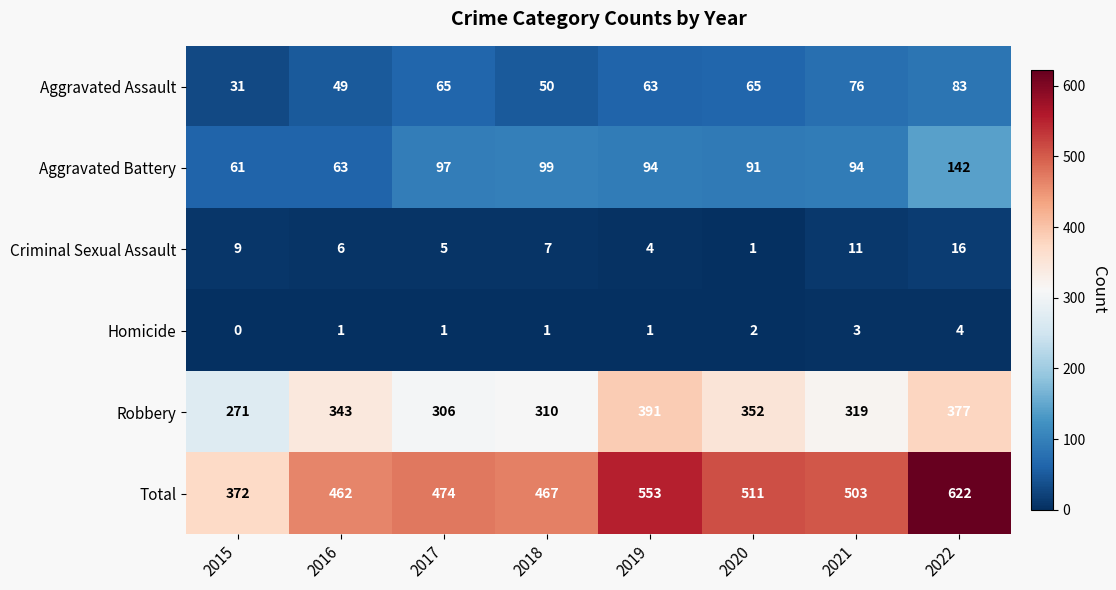

At which category does the chart reach its peak across all series?

2022